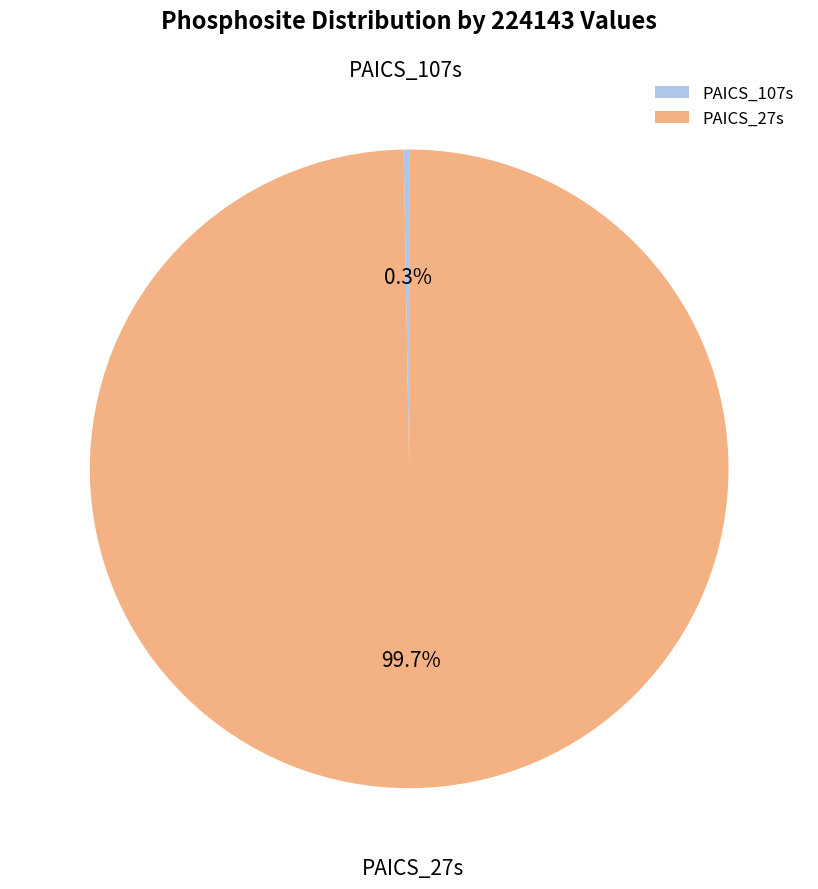

What is the largest slice in the pie chart?

PAICS_27s